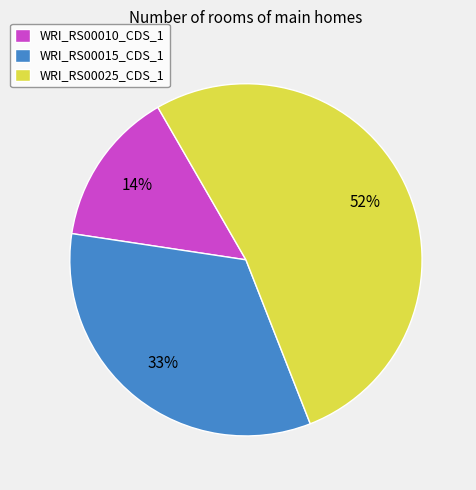

What is the majority slice?

WRI_RS00025_CDS_1